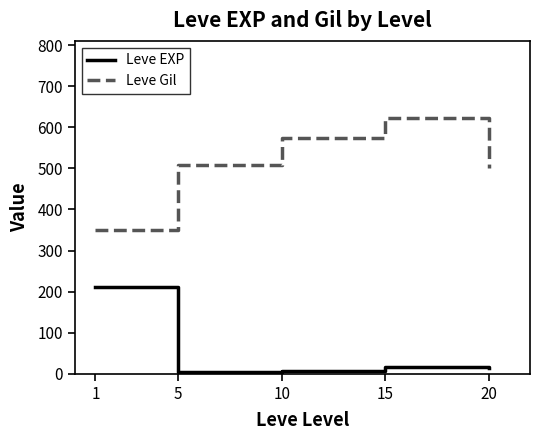

What is the difference between the maximum and second lowest values in the Leve Gil series?

123.3